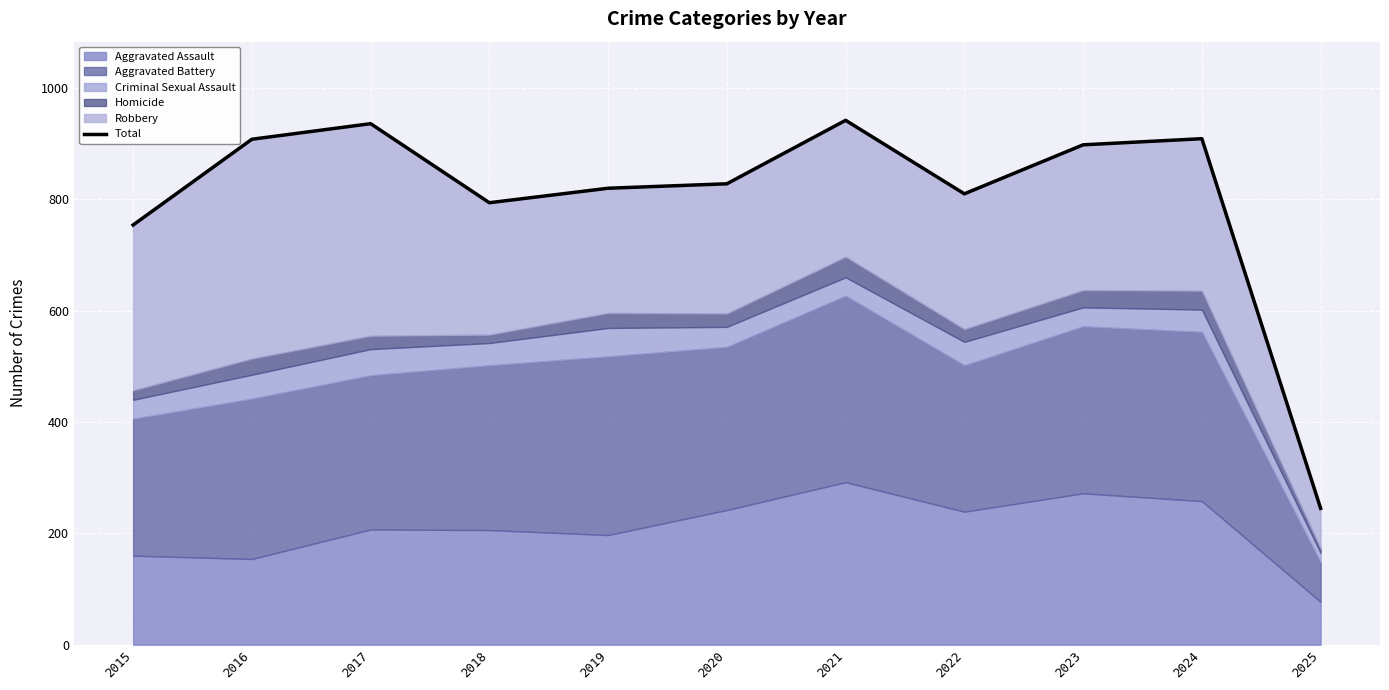

What value does the data have at 2015, to the nearest 100?

800